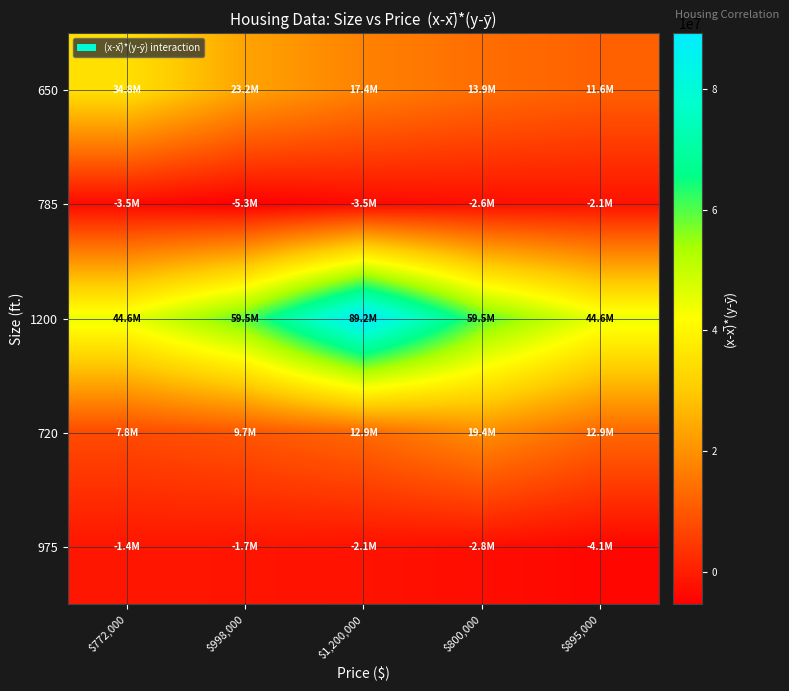

Which series has the widest spread of values?

1200